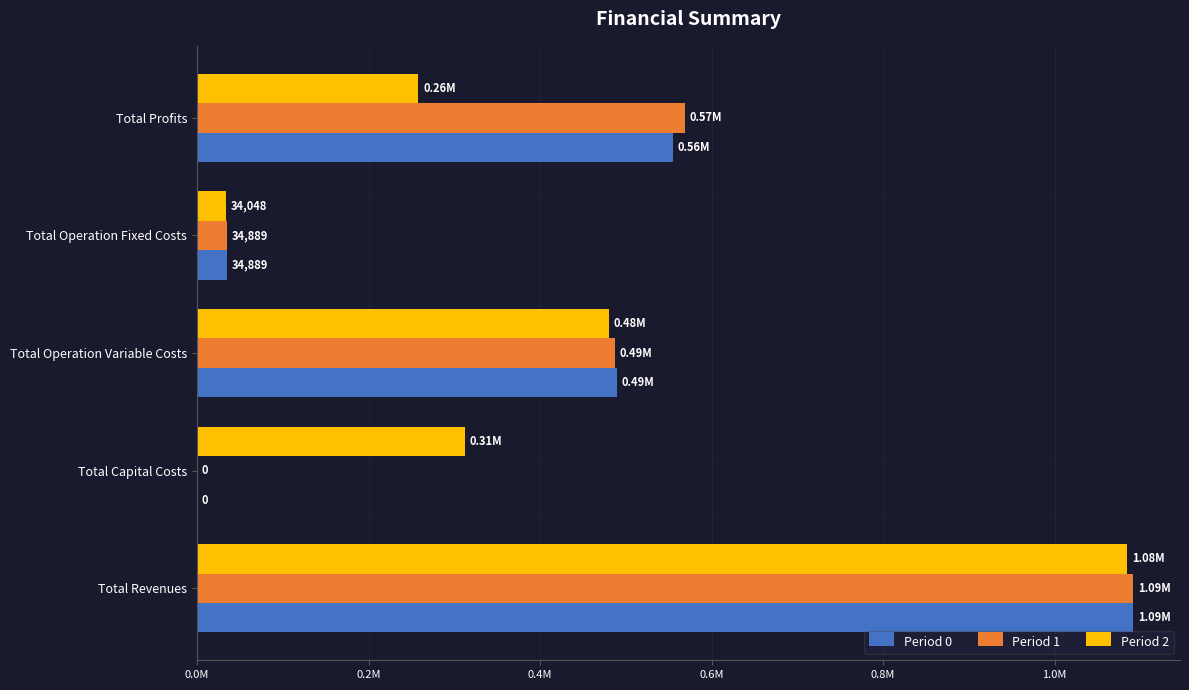

Where is Period 1 nearest to the value 545756?

Total Profits